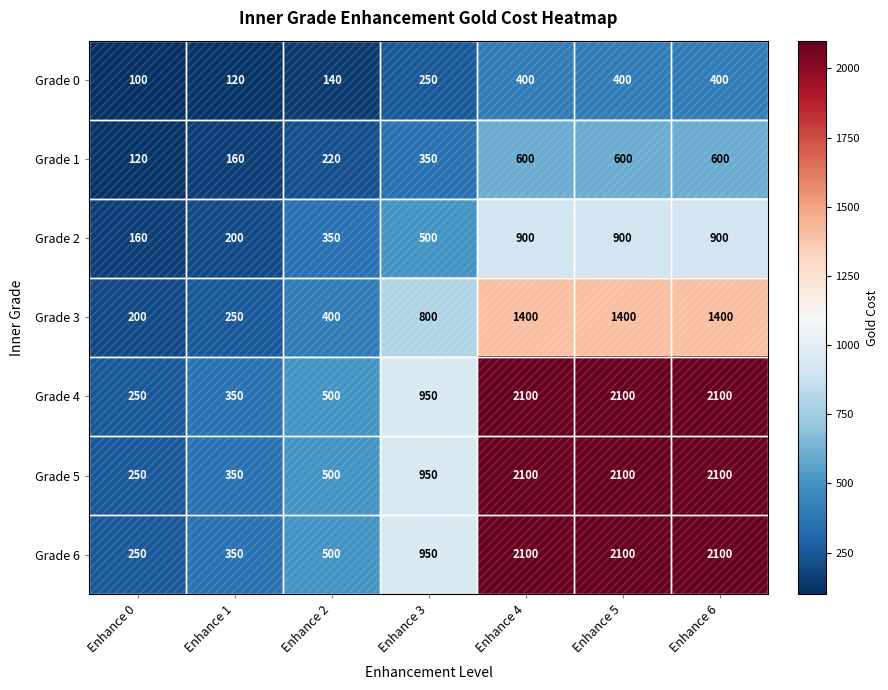

What is the approximate value of Grade 1 at Enhance 2?

220